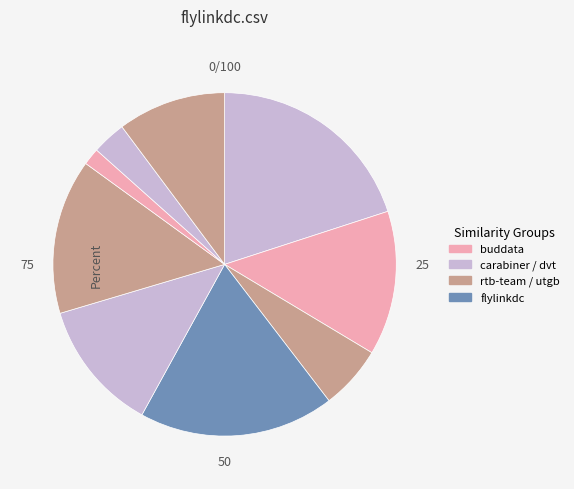

To the nearest percent, what is the average slice percentage?

11%